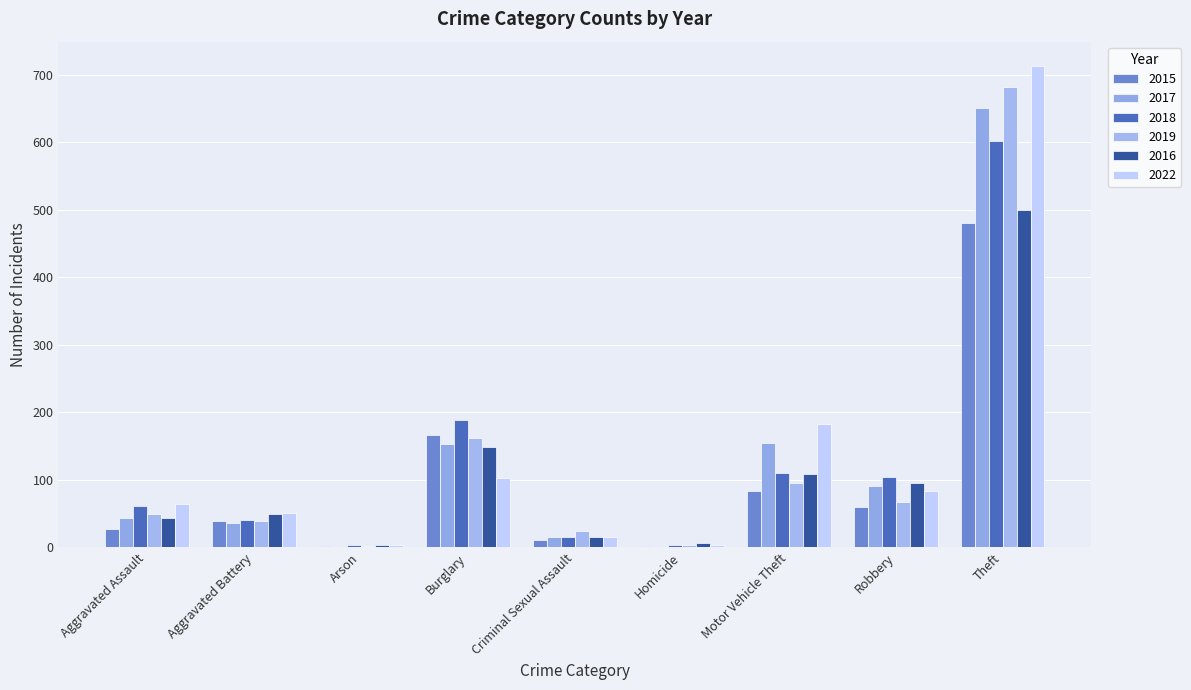

How many groups of bars are there?

9